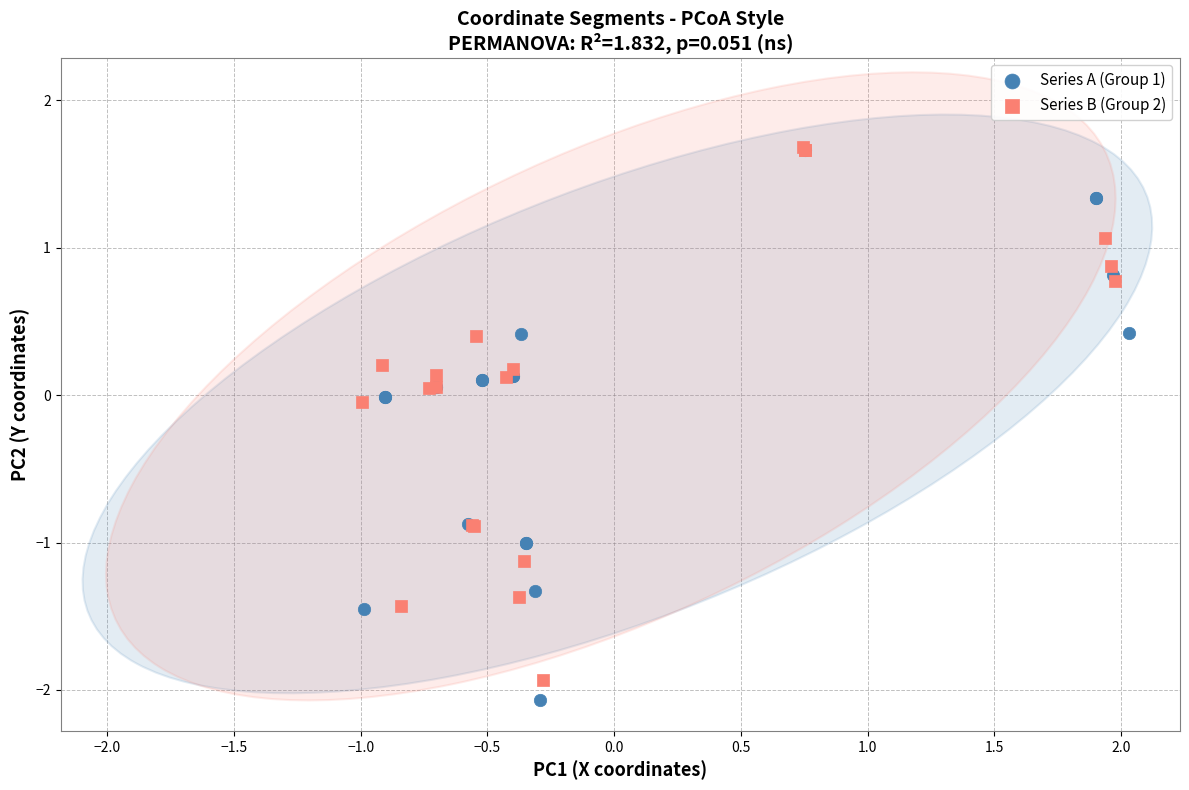

What are all the series names shown in the legend?

Series A (Group 1), Series B (Group 2)